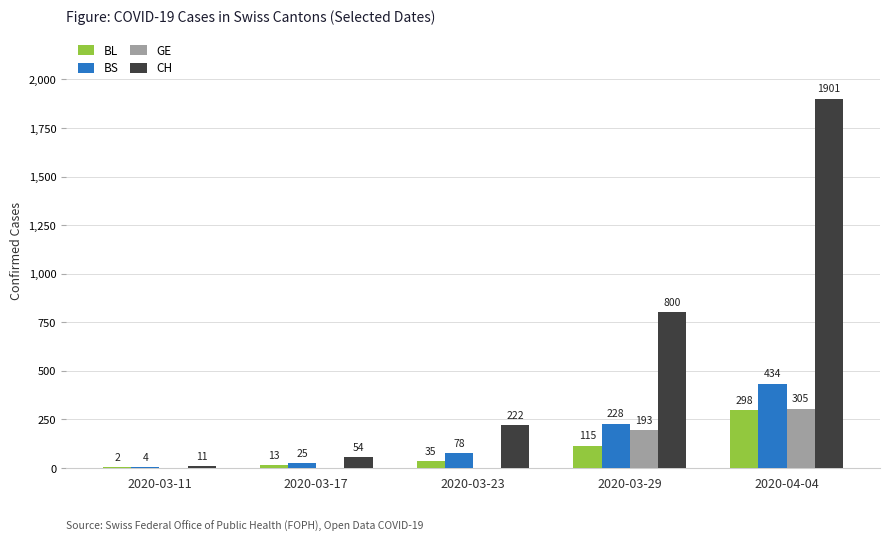

Are the bars grouped side by side (vs. stacked)?

Yes